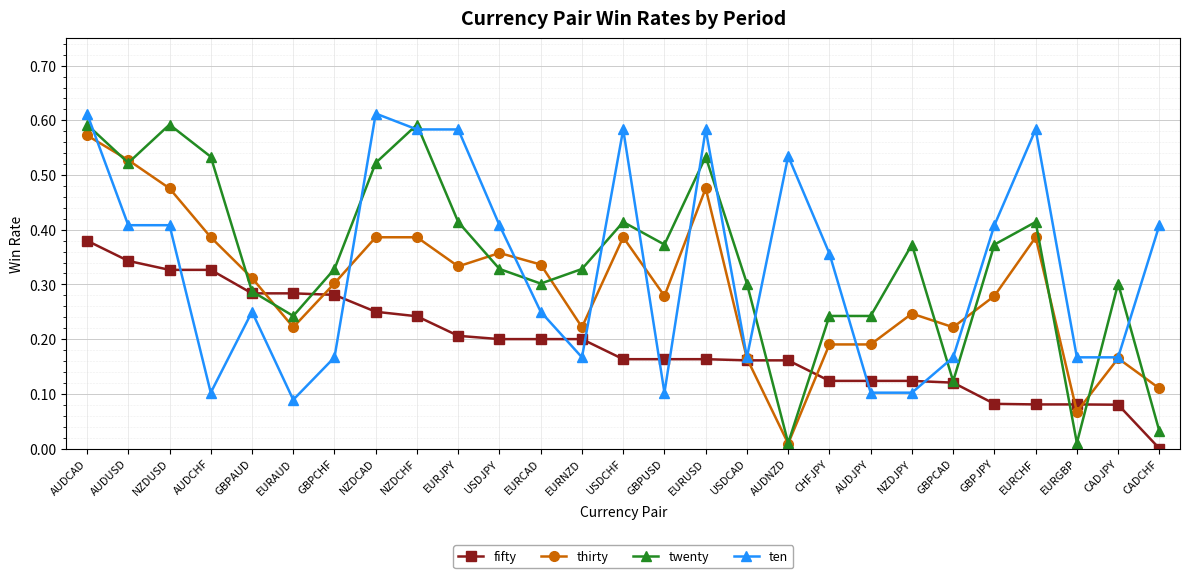

True or false: ten has a value of 0.2 at CHFJPY.

False